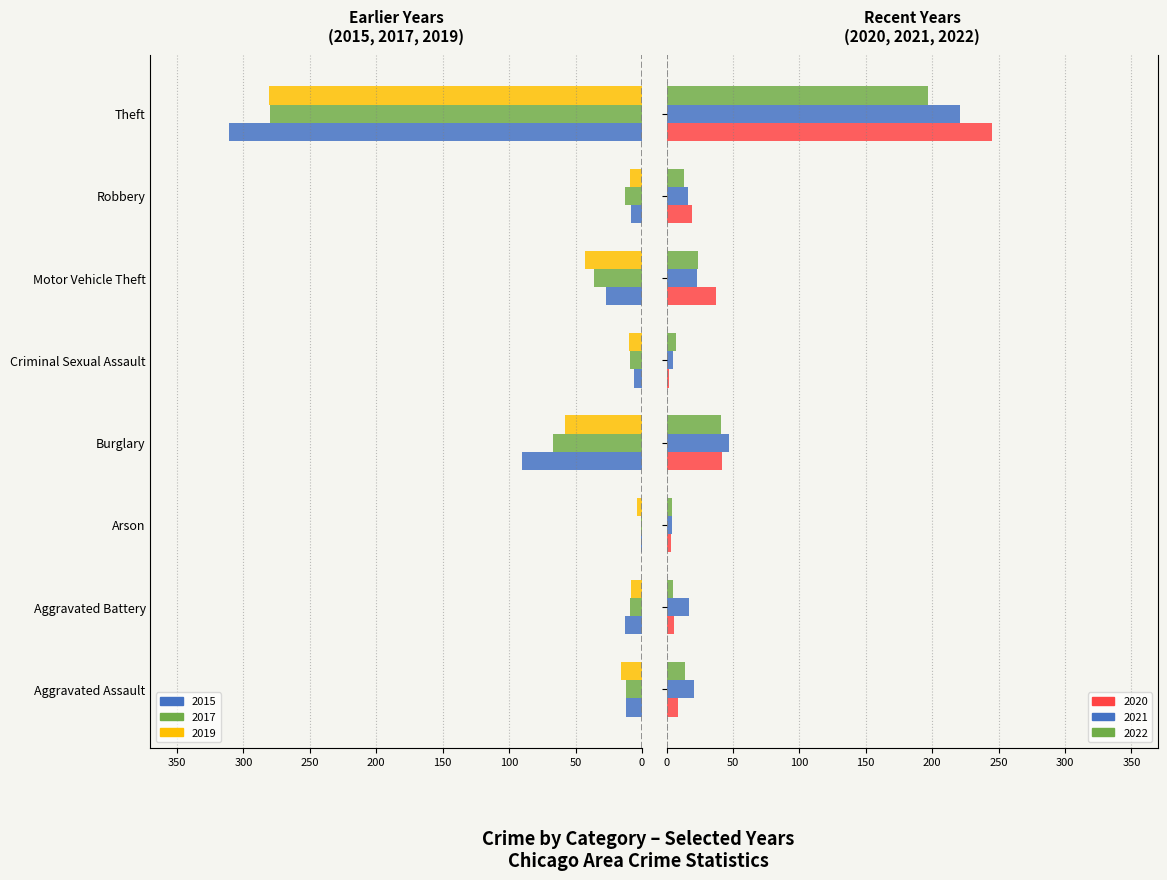

What is the spread (max minus min) of values at Aggravated Assault?

37